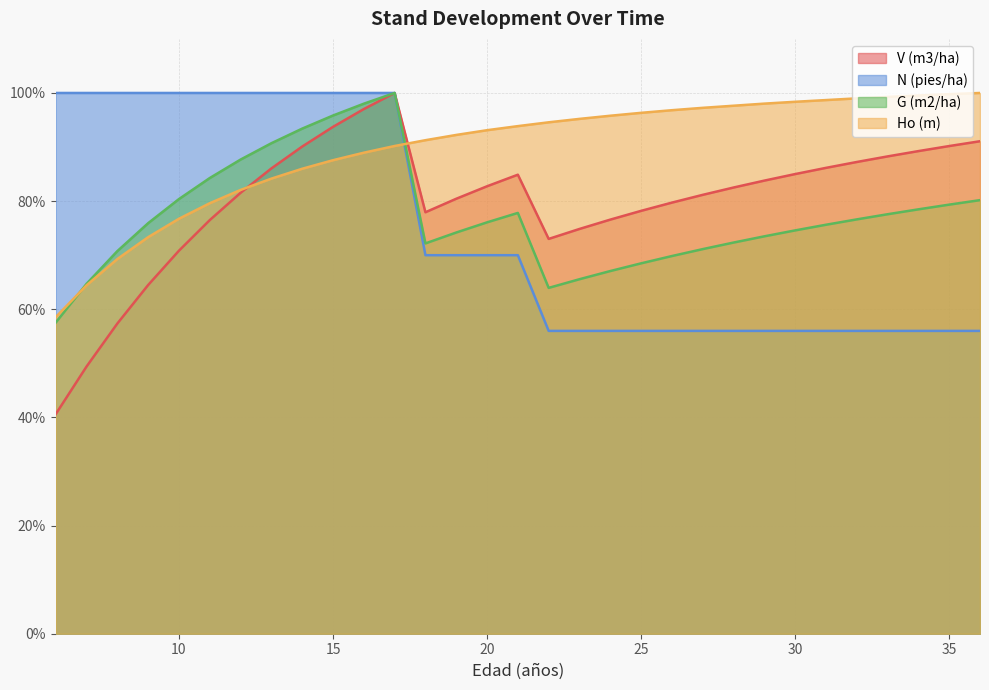

True or false: Ho (m) has more than 0 points higher than both neighbors.

False